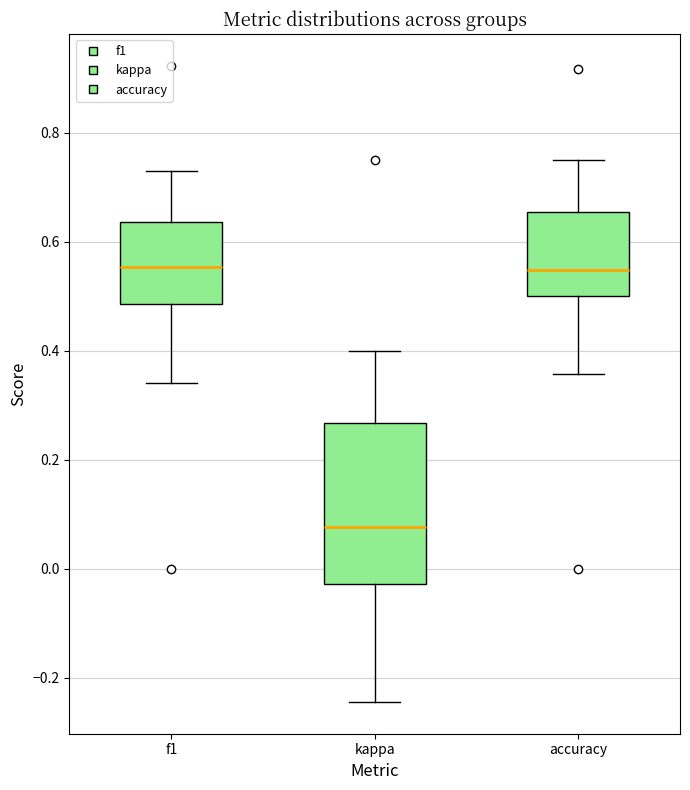

Where does the upper whisker of the box for accuracy end on the y-axis? The values are not printed on the chart, so give them approximately, as read against the axis.

0.76